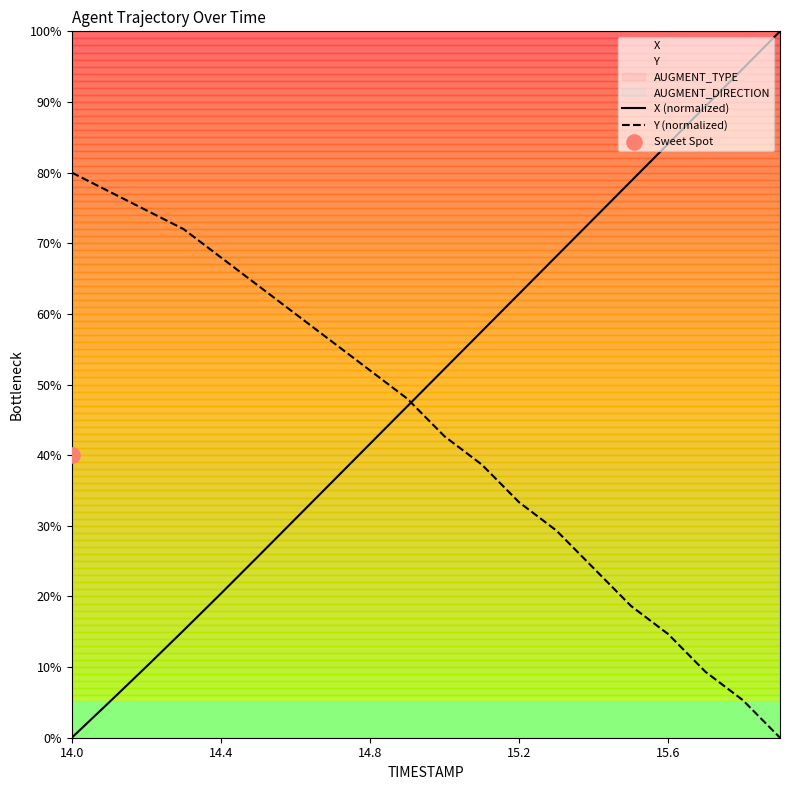

At which category is the sum across all series the highest?

18